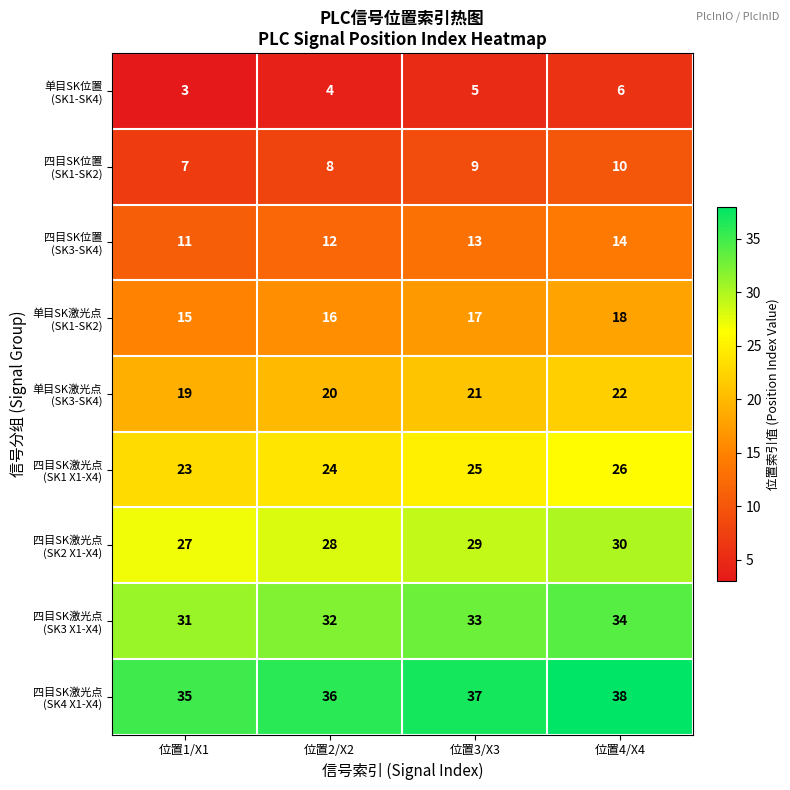

What is the spread (max minus min) of values at 位置4/X4?

32